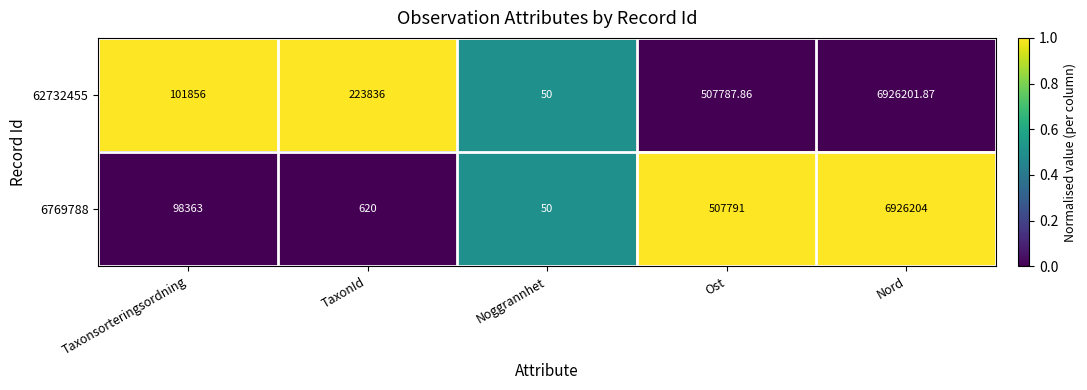

How many data points in 6769788 are less than 98363?

2